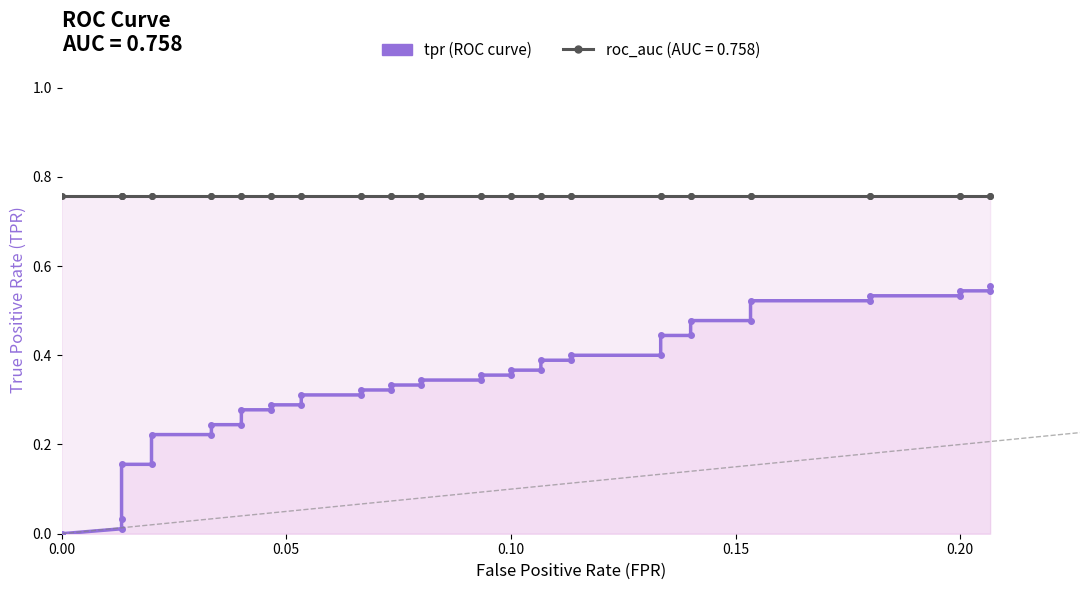

The value at 16 is 0.1. True or false?

False